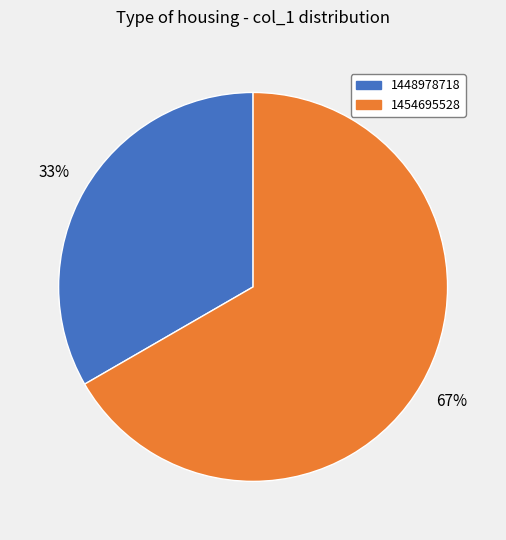

Which slice is the largest?

1454695528